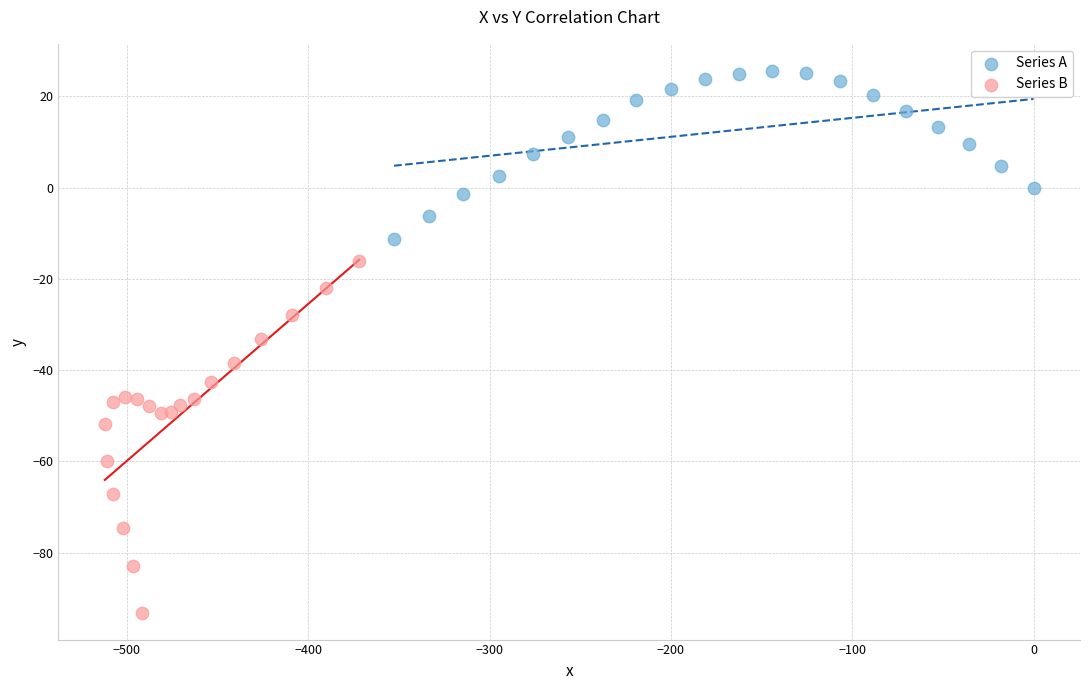

Which series contains the highest Y value?

Series A